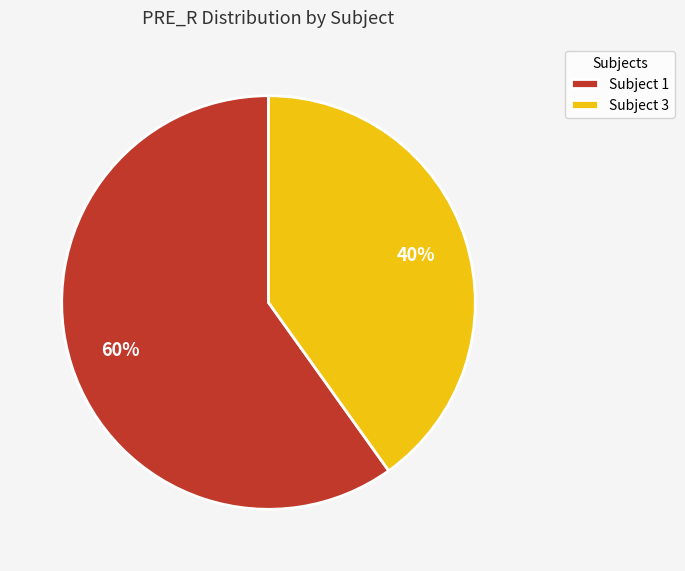

Which slice is the smallest?

Subject 3